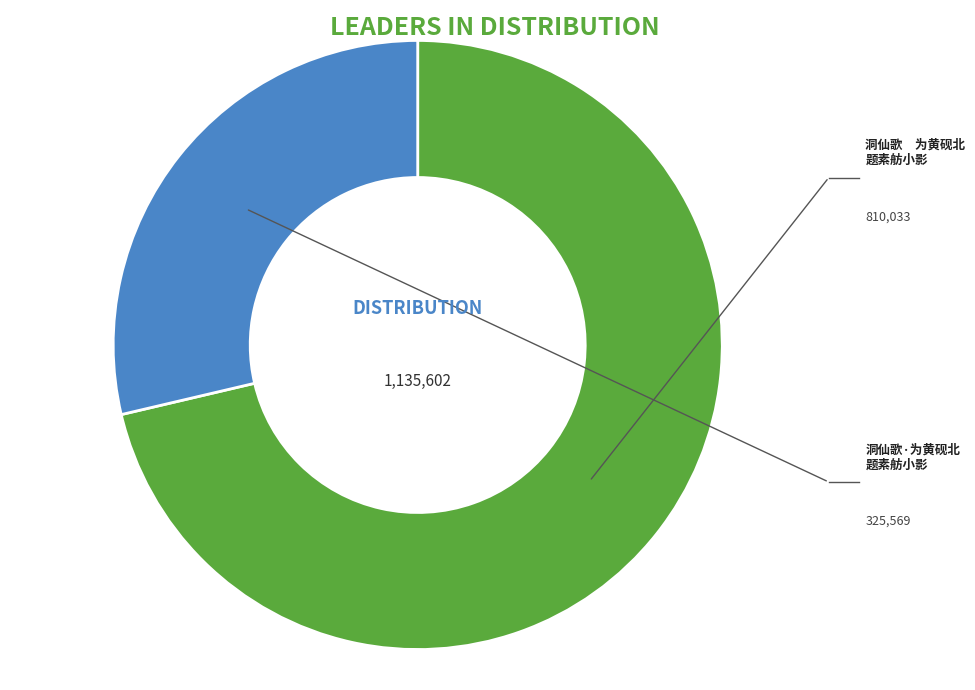

Is there a majority slice in this chart?

Yes